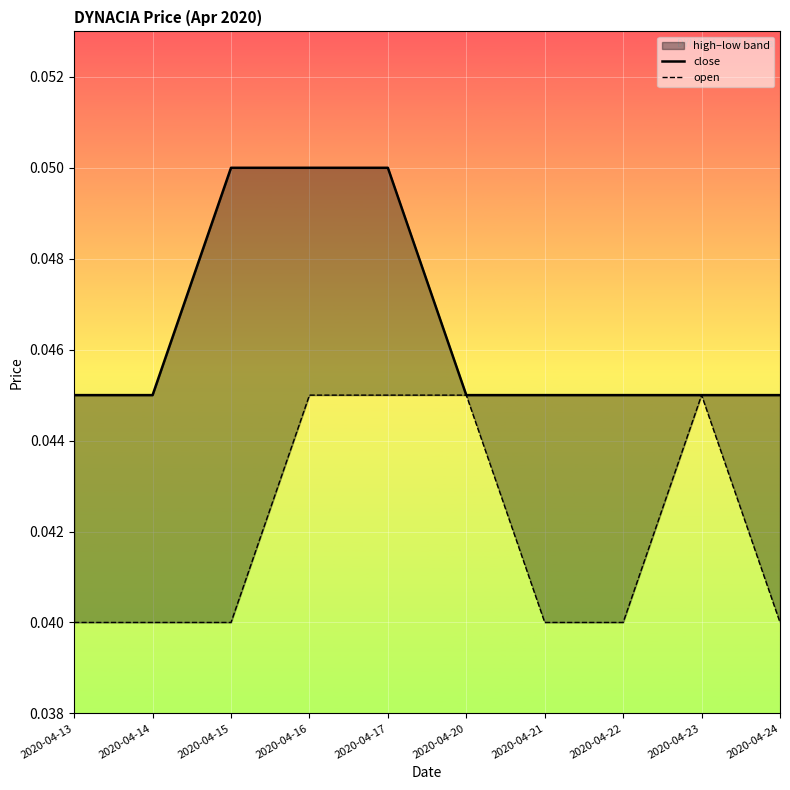

At which label does close reach its peak?

2020-04-15